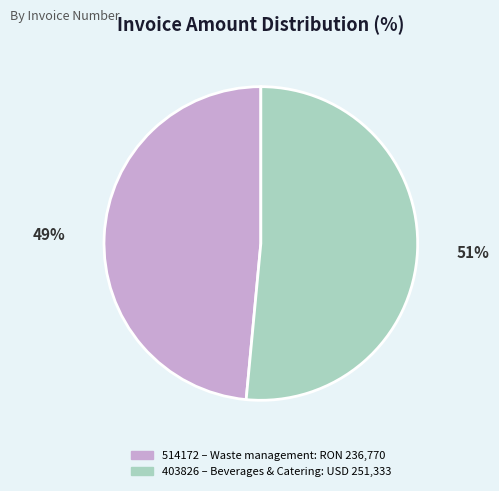

To the nearest percent, what is the average slice percentage?

50%